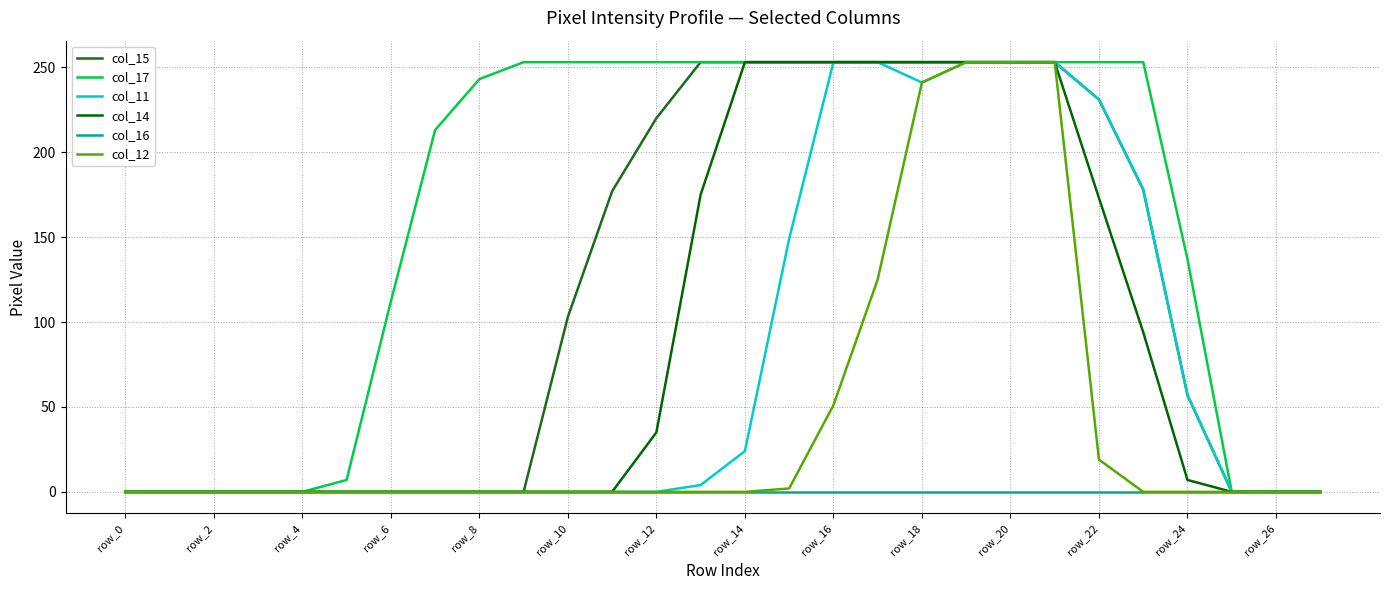

True or false: col_16 and col_15 intersect in this chart.

False